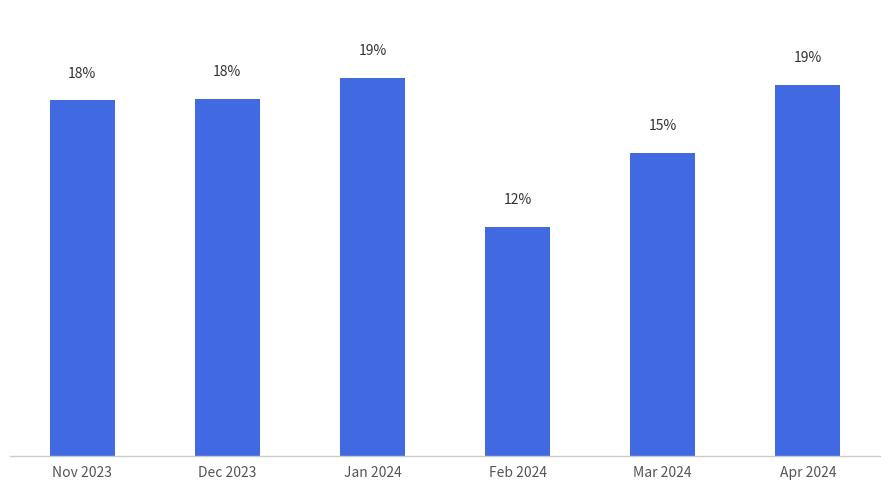

How many data points are less than 15678248?

3